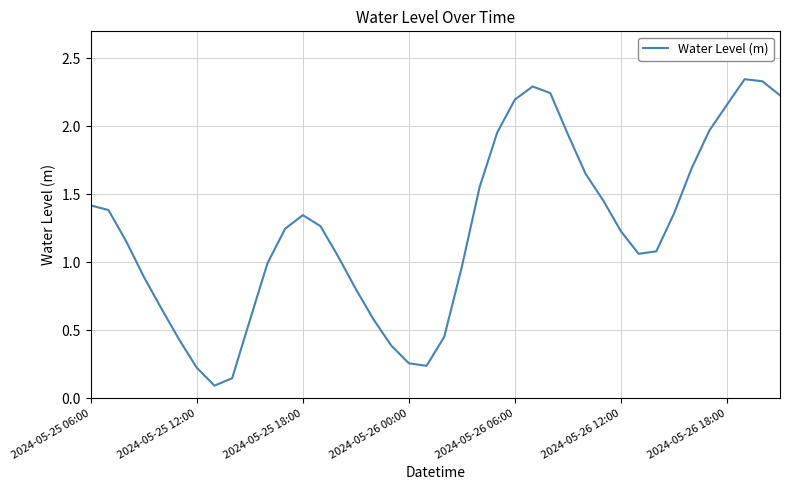

What is the difference between the maximum and minimum values?

2.3